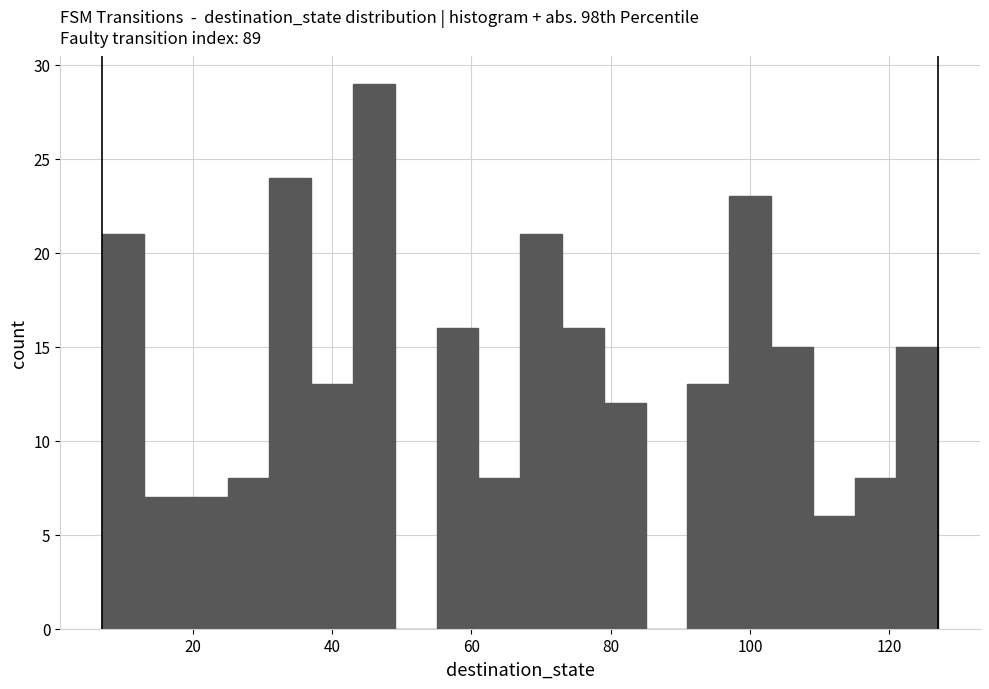

Read against the x-axis, roughly where is the centre of the tallest bar?

46